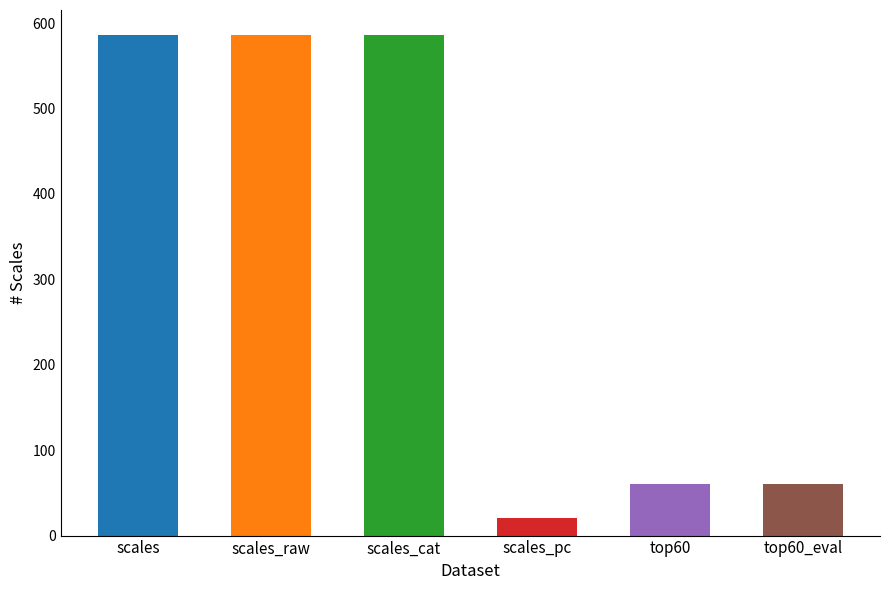

List the labels in order of value, smallest first.

scales_pc, top60, top60_eval, scales, scales_raw, scales_cat